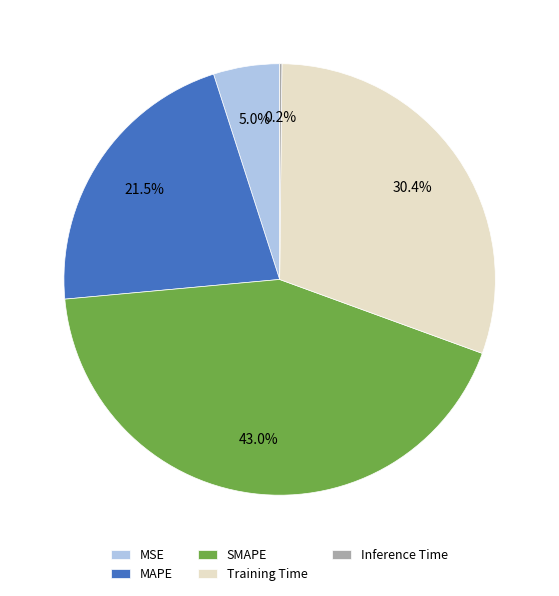

Is it true that MAPE is 15% of the pie?

False